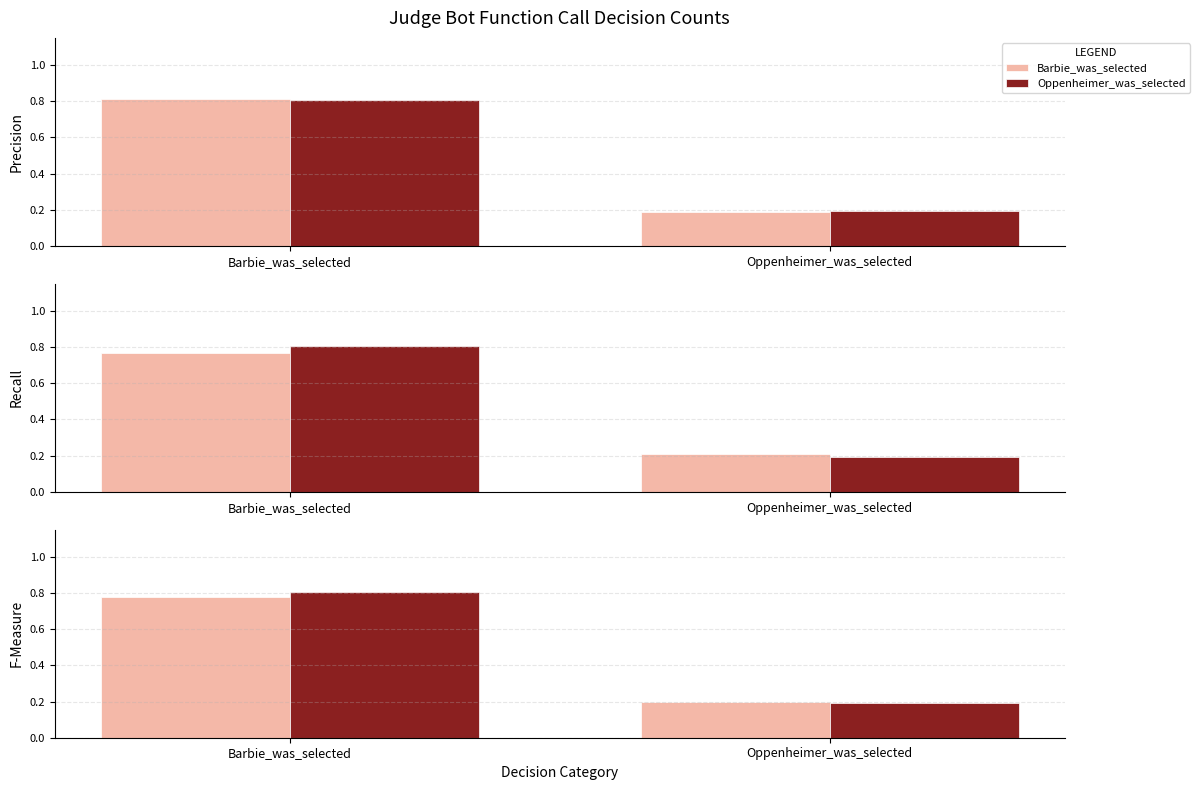

How many bars are there in each group?

2